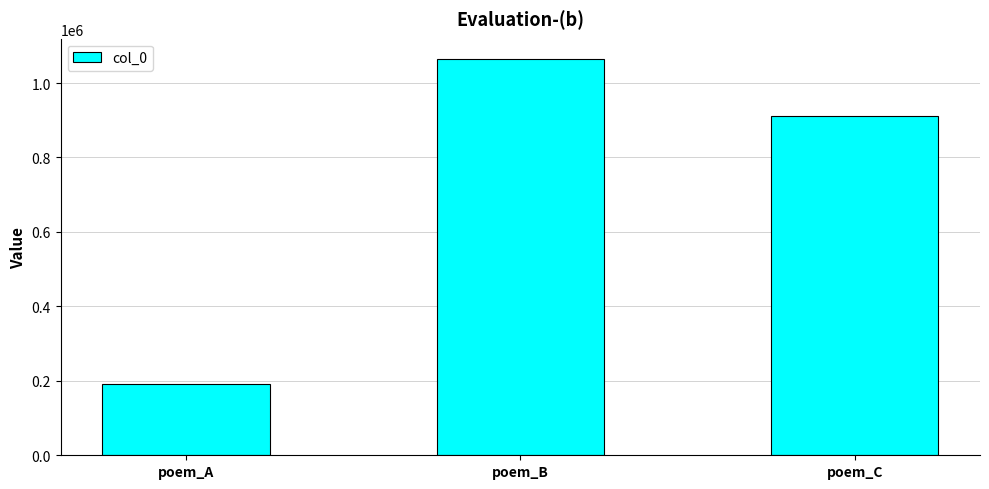

How many values are below 911242?

1